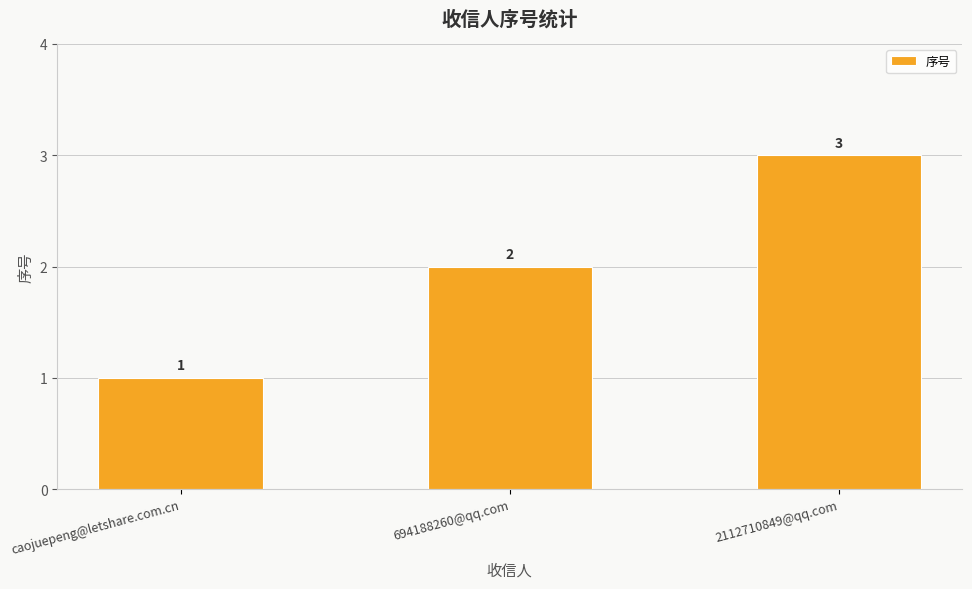

What is the approximate value at 2112710849@qq.com?

3